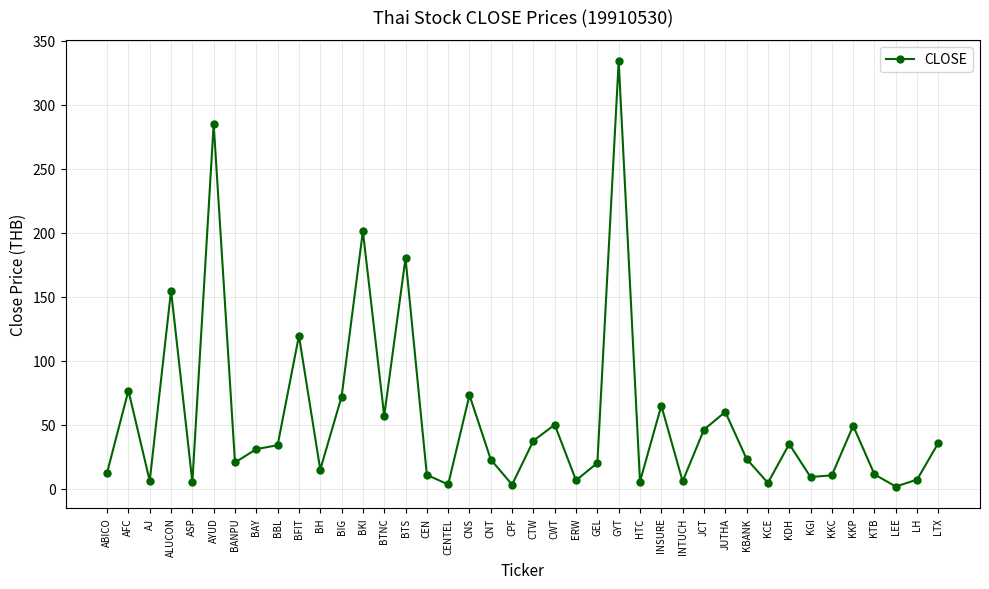

True or false: the data has more than 2 interior local peaks.

True